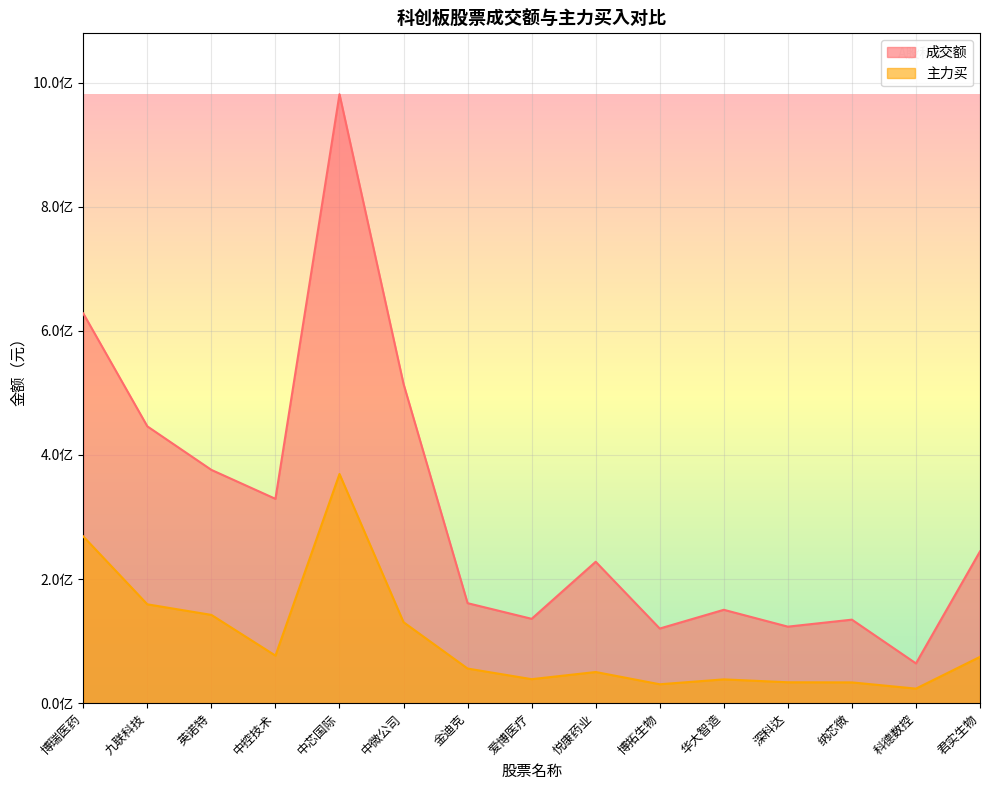

In 成交额, how many points are higher than both neighbors (excluding endpoints)?

4